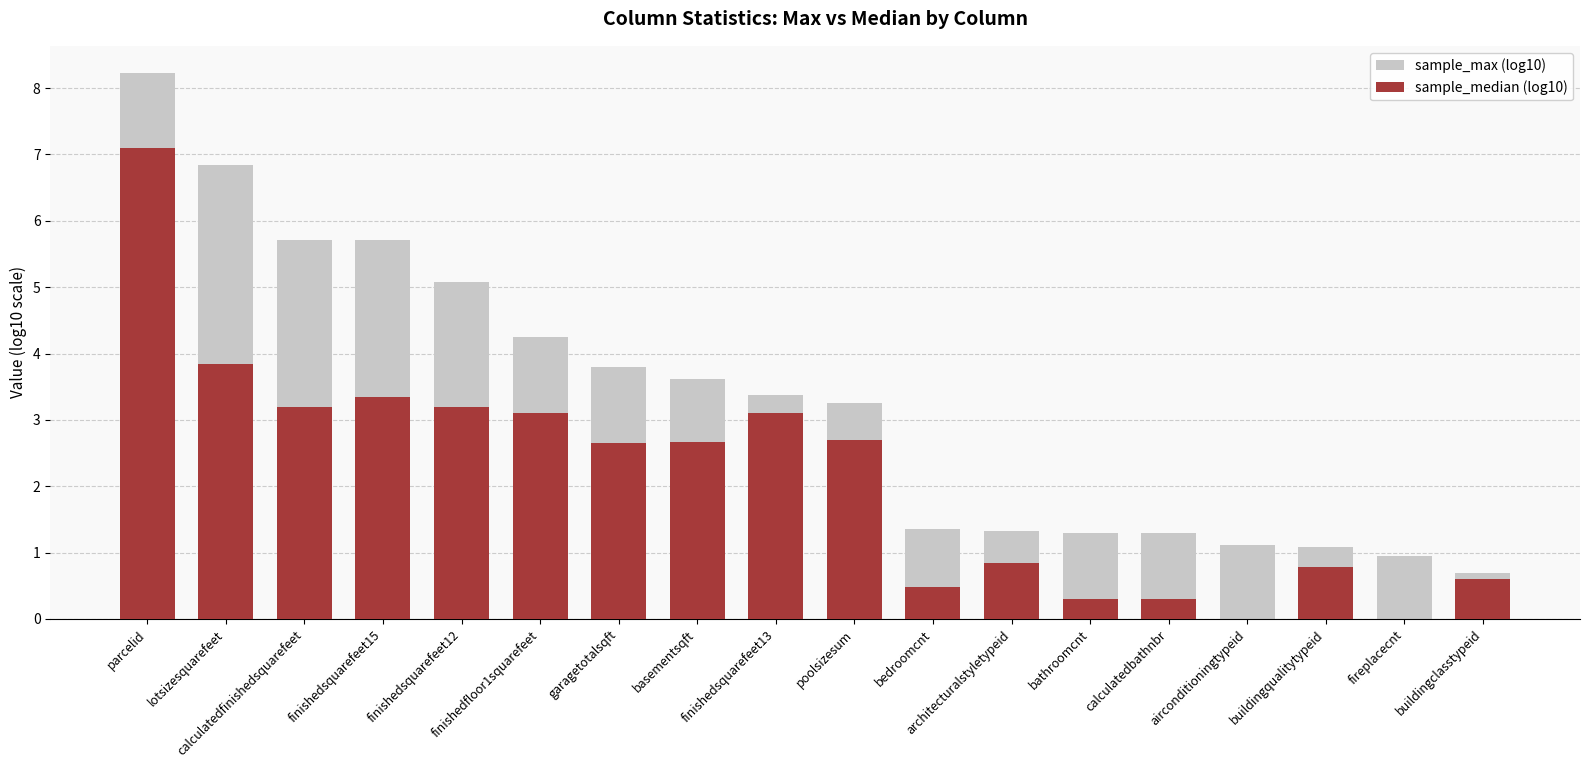

The value of sample_max (log10) at finishedsquarefeet12 is 5.1. True or false?

True